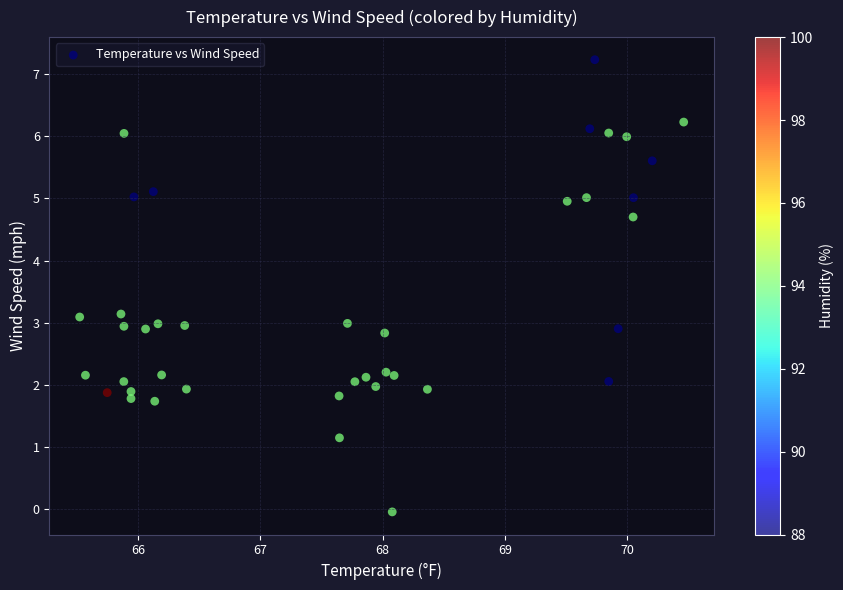

What is the range of Y values (max minus min)?

7.3